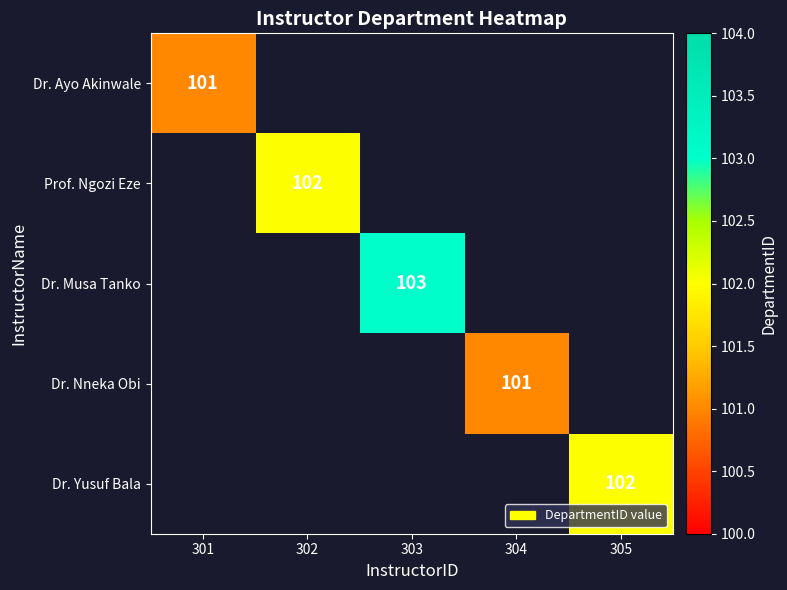

The Dr. Nneka Obi series shows 101 at 304. True or false?

True